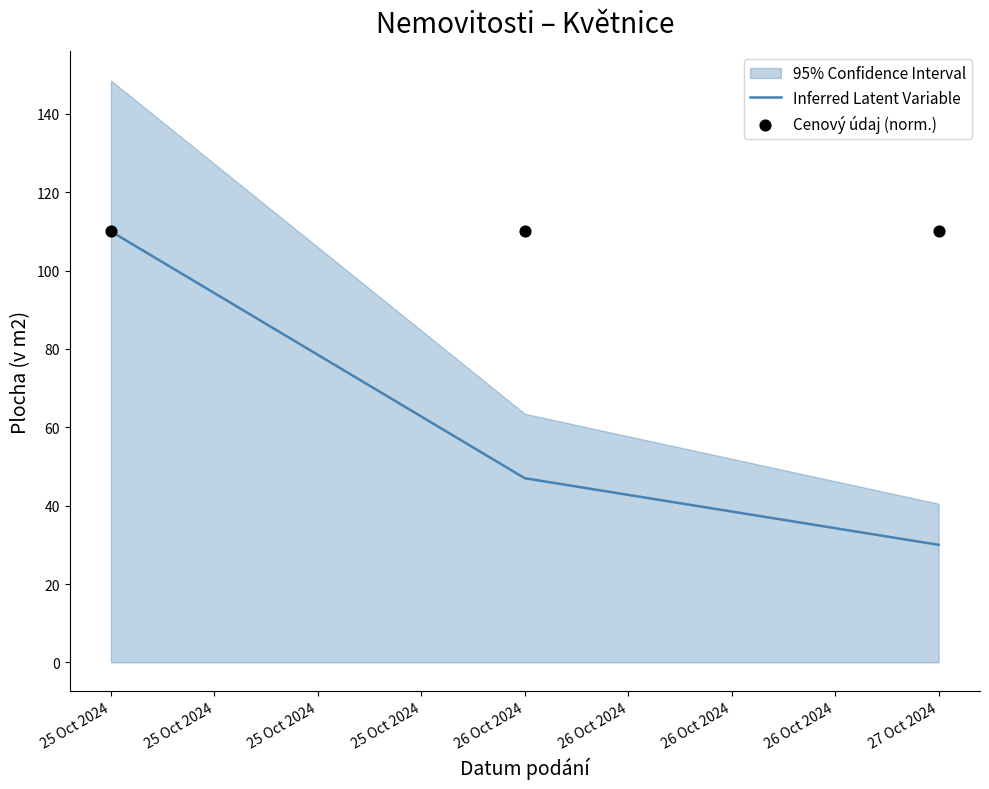

List the labels in order of Inferred Latent Variable value, smallest first.

27 Oct 2024, 26 Oct 2024, 25 Oct 2024